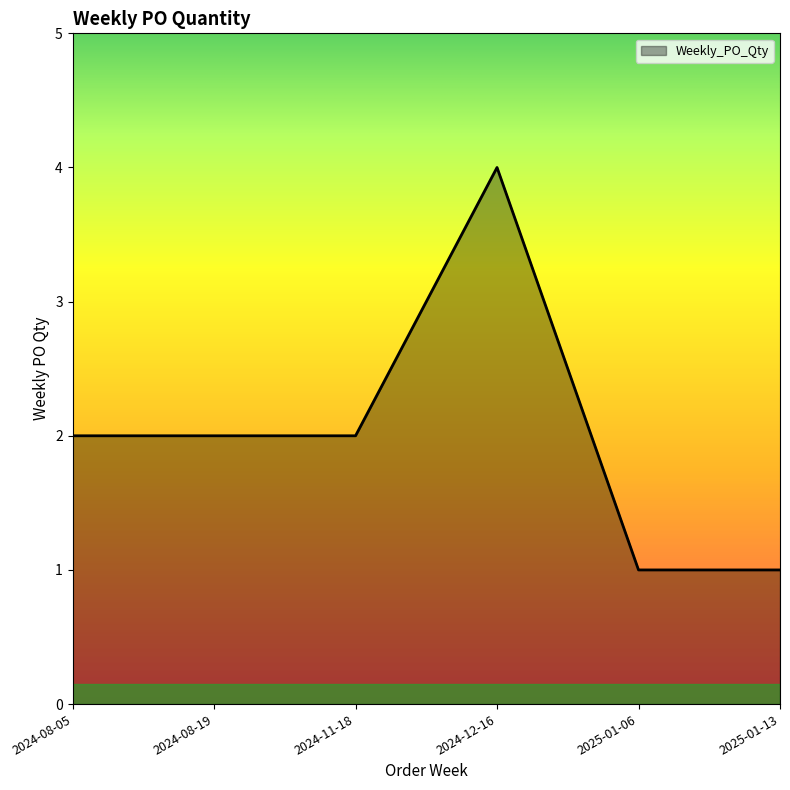

Is it true that the value at 2025-01-13 is 0?

False